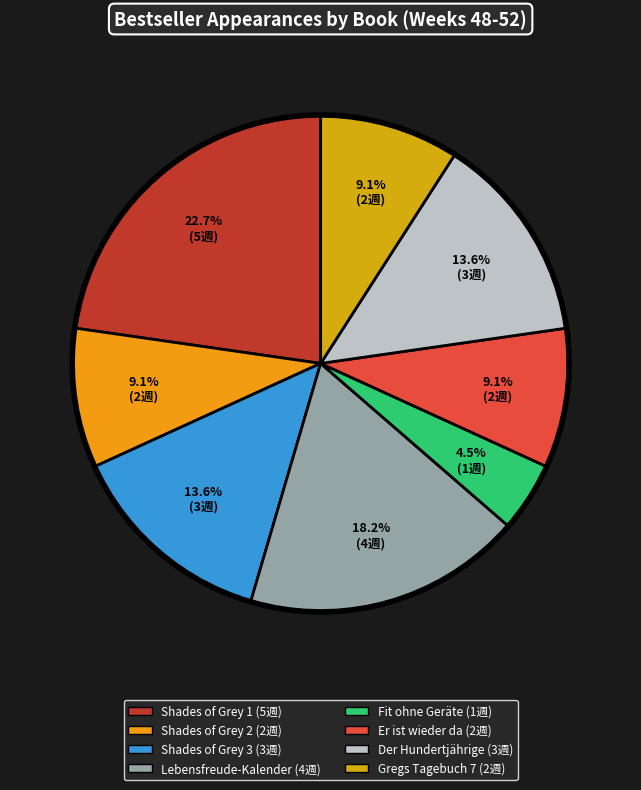

Does Gregs Tagebuch 7 represent more than half of the total?

No